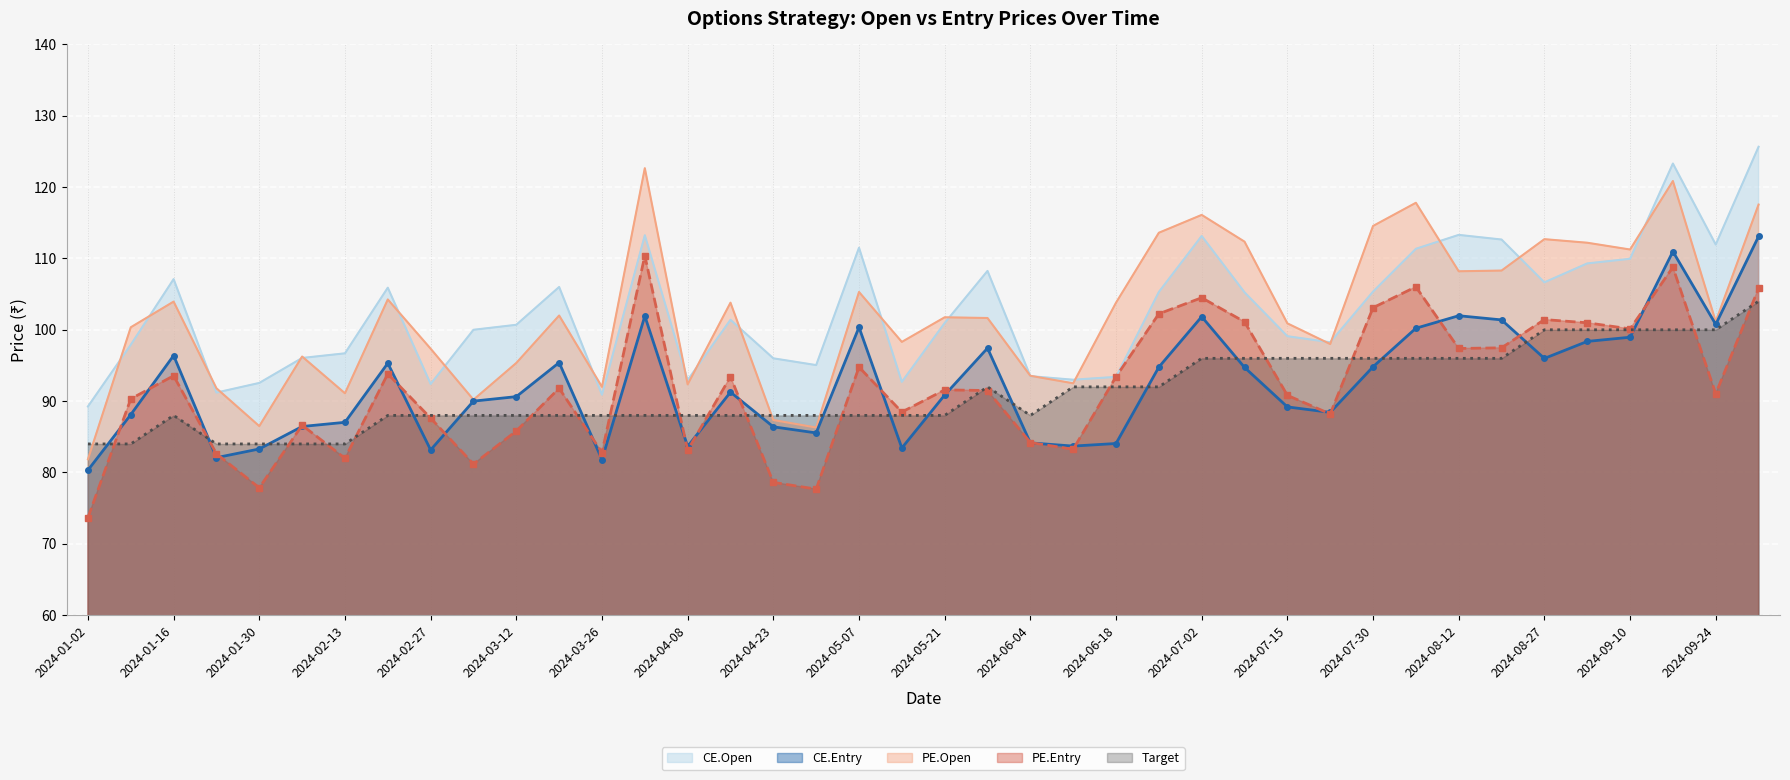

How many values in the CE.Entry series are below 91?

20